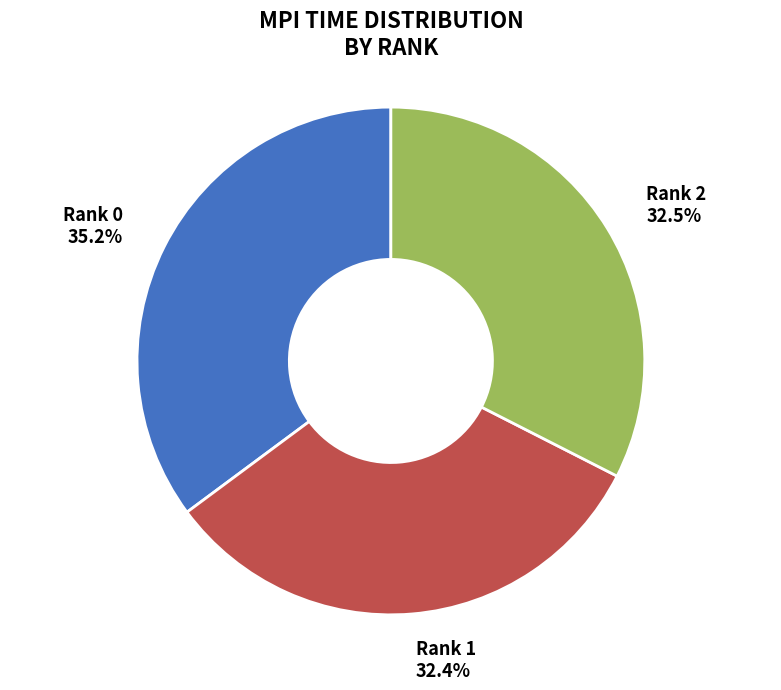

Is Rank 1 the majority of the pie?

No